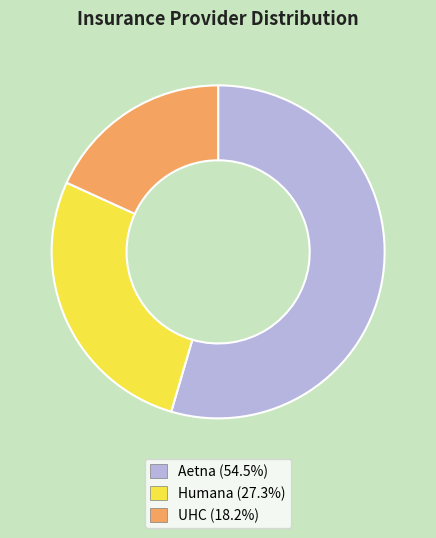

Rank the categories by value from lowest to highest.

UHC, Humana, Aetna